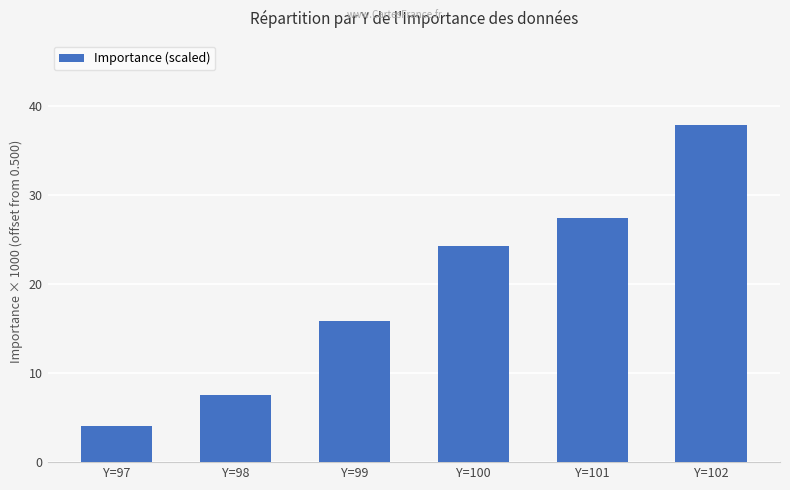

Where does the data first go above 24?

Y=100